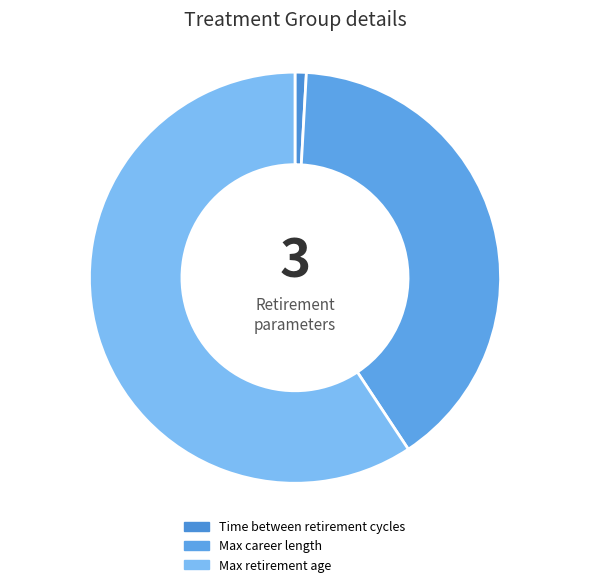

Is there a majority slice in this chart?

Yes